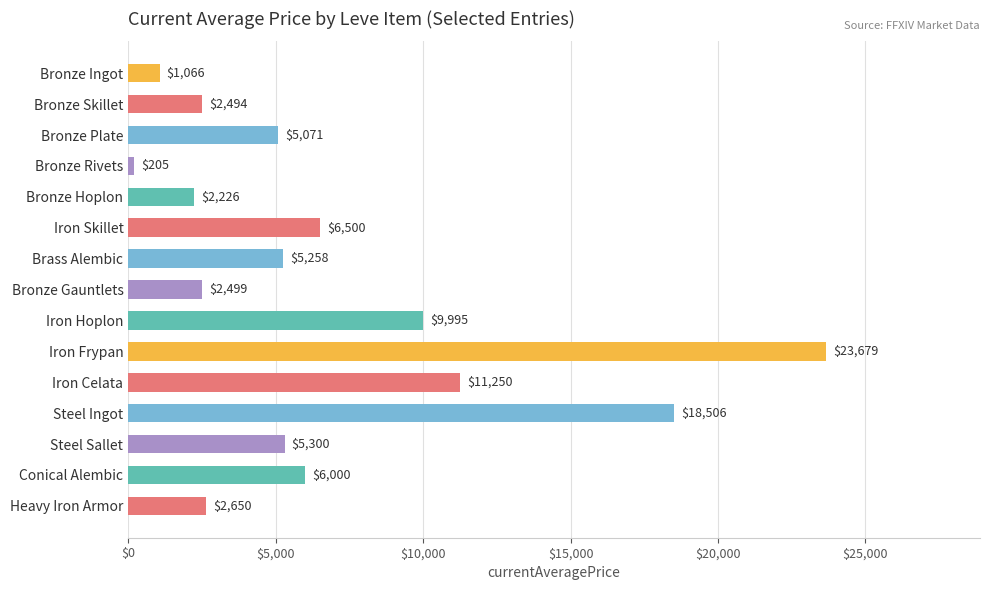

How many data points are less than 5258?

7